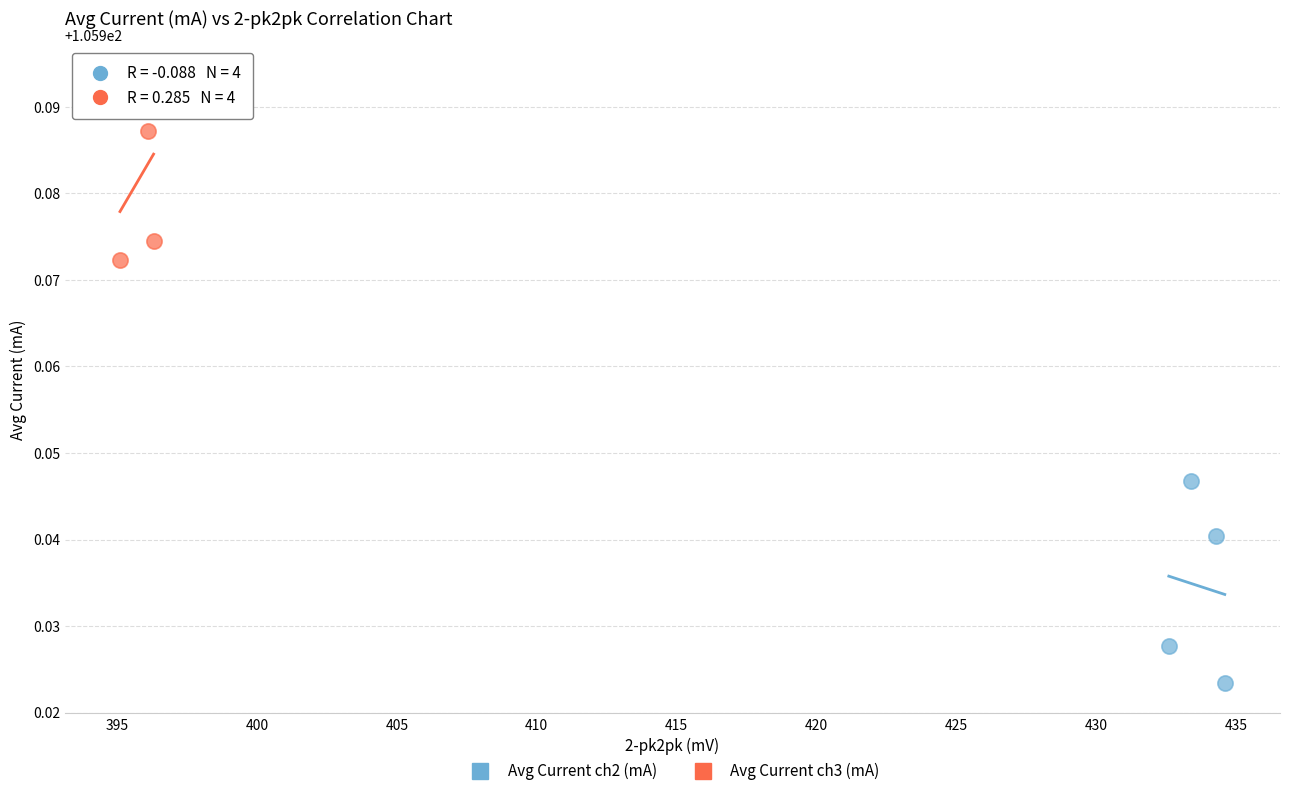

Which series contains the highest Y value?

Avg Current ch3 (mA)